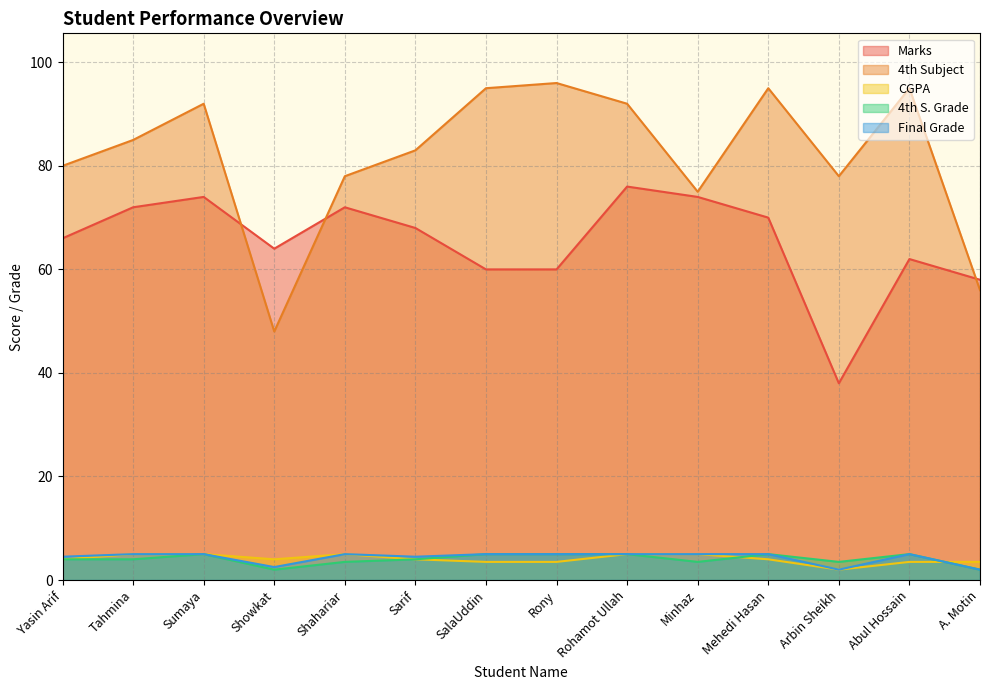

What is the average value of the CGPA series?

4.1